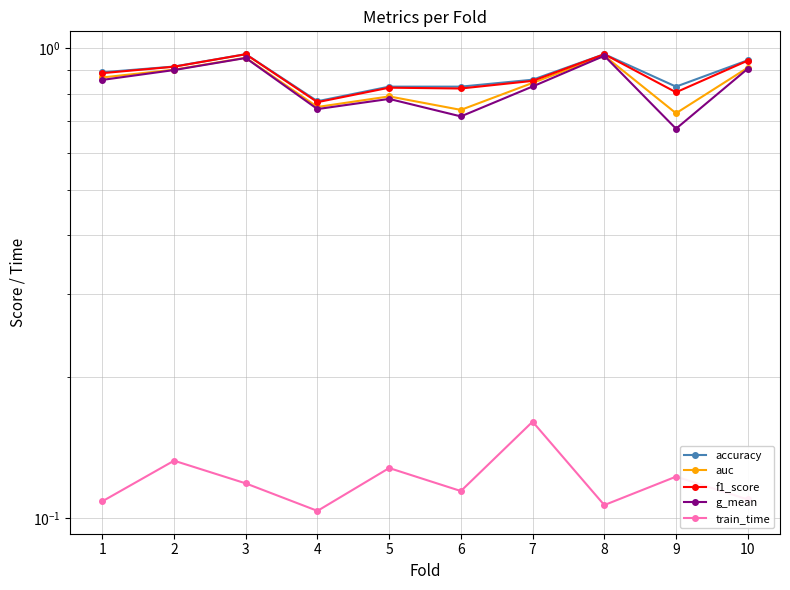

At which category does the chart reach its minimum across all series?

4